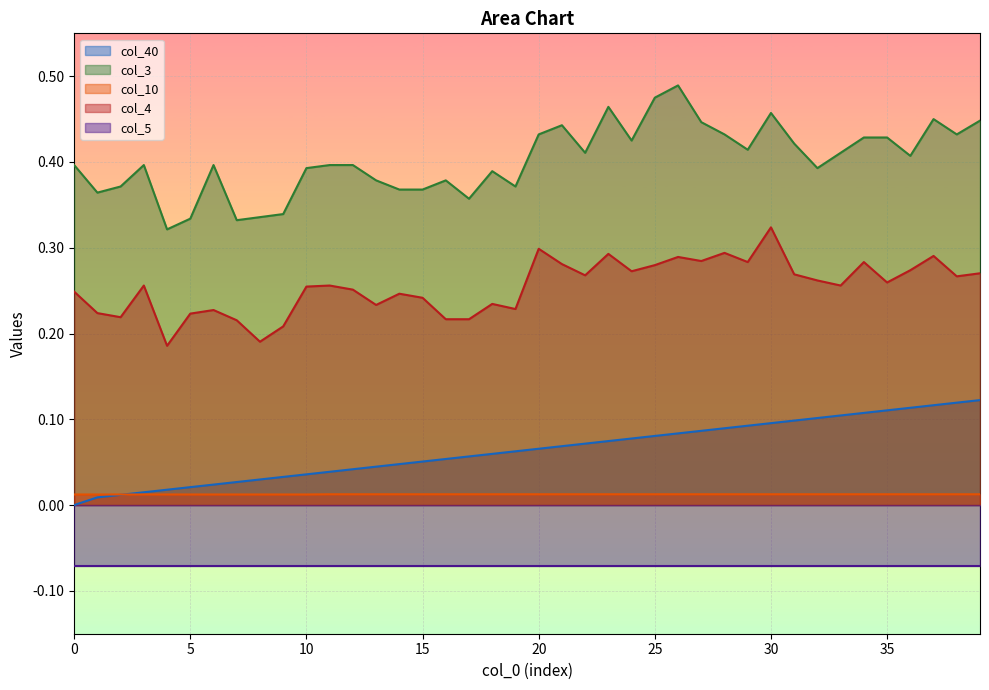

How many col_3 values are between 0 and 1?

40